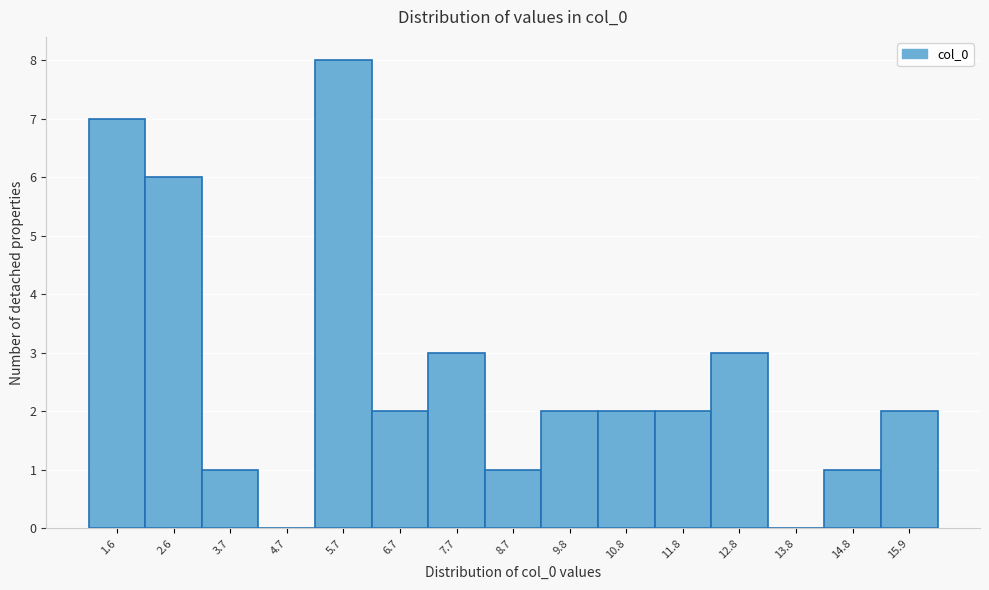

Reading left to right, extract all data points from this chart.

1.6=7	2.6=6	3.7=1	4.7=0	5.7=8	6.7=2	7.7=3	8.7=1	9.8=2	10.8=2	11.8=2	12.8=3	13.8=0	14.8=1	15.9=2